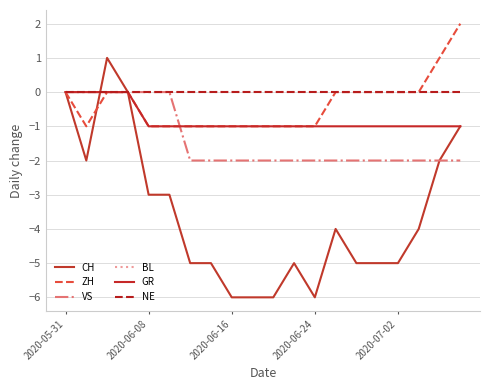

At which label does ZH reach its peak?

19